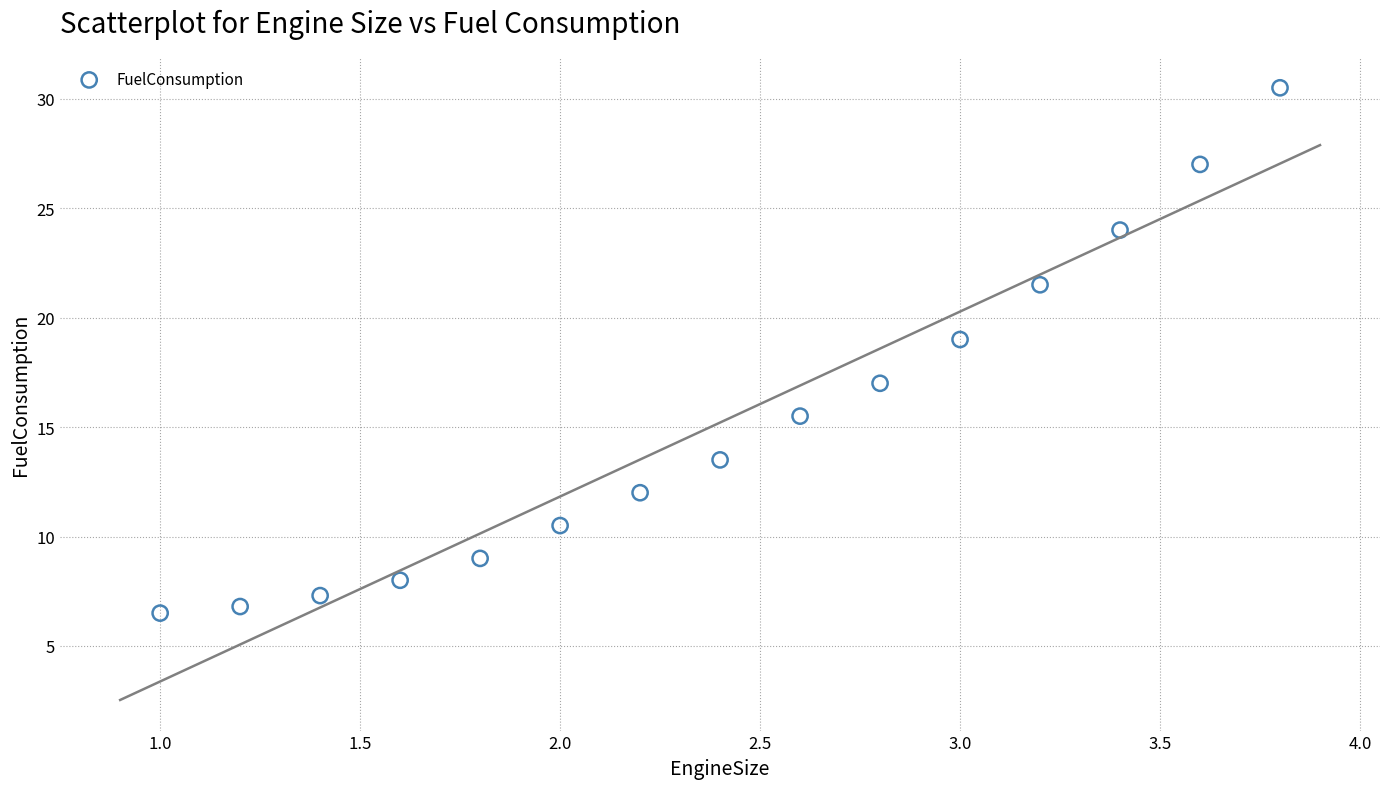

What is the range of X values (max minus min)?

2.8